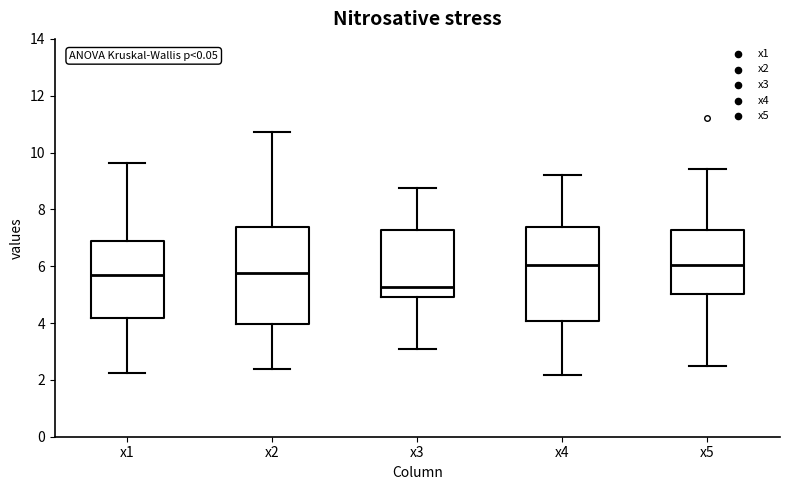

Reading left to right, transcribe this box plot: for each box, give where its median line is, the range the box spans, and where its two whiskers end, as read against the y-axis. The values are not printed on the chart, so give them approximately, as read against the axis.

x1: median 5.6, box 4.2 to 6.8, whiskers 2.2 to 9.6
x2: median 5.8, box 4.0 to 7.4, whiskers 2.4 to 10.8
x3: median 5.2, box 5.0 to 7.2, whiskers 3.0 to 8.8
x4: median 6.0, box 4.0 to 7.4, whiskers 2.2 to 9.2
x5: median 6.0, box 5.0 to 7.2, whiskers 2.4 to 9.4